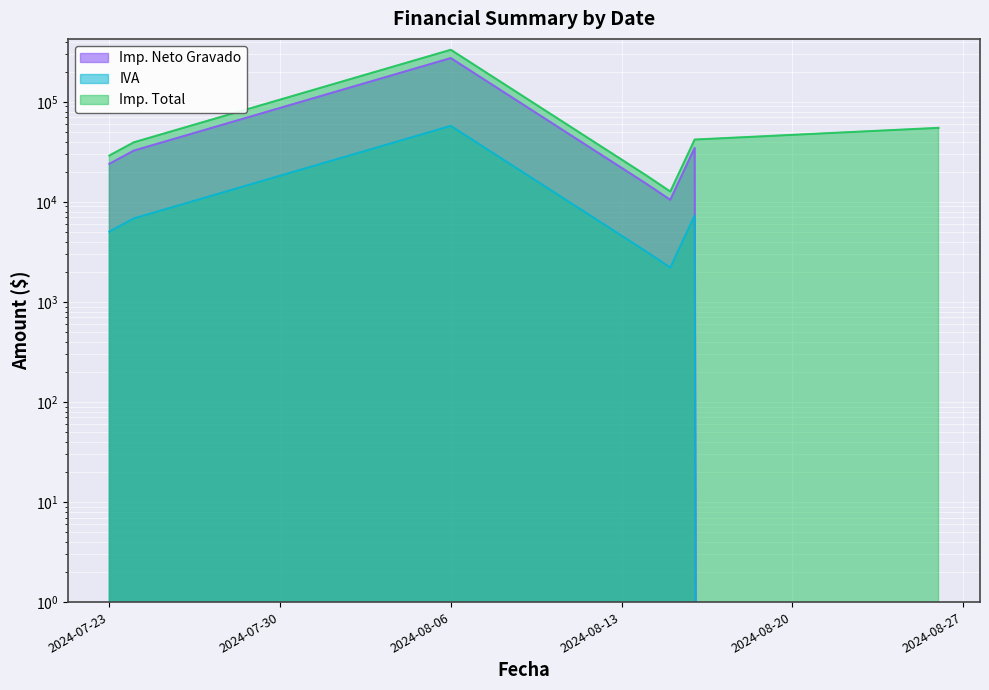

How many interior local peaks does the Imp. Total series have?

1